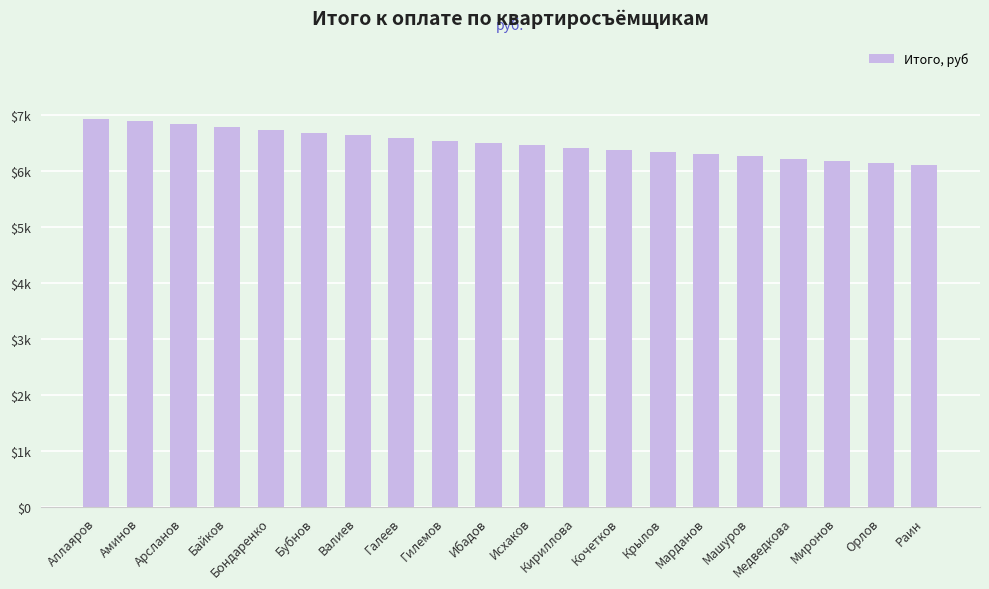

List the labels in order of value, largest first.

Аллаяров, Аминов, Арсланов, Байков, Бондаренко, Бубнов, Валиев, Галеев, Гилемов, Ибадов, Исхаков, Кириллова, Кочетков, Крылов, Марданов, Машуров, Медведкова, Миронов, Орлов, Раин